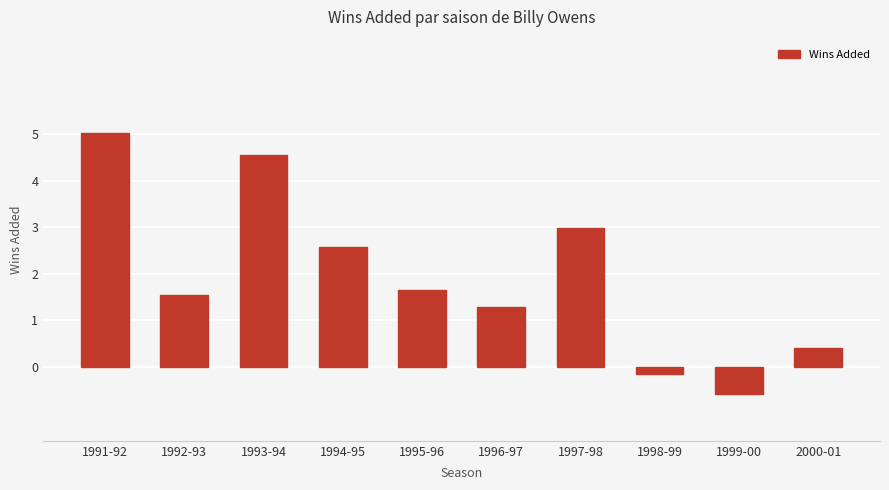

List the labels in order of value, smallest first.

1999-00, 1998-99, 2000-01, 1996-97, 1992-93, 1995-96, 1994-95, 1997-98, 1993-94, 1991-92